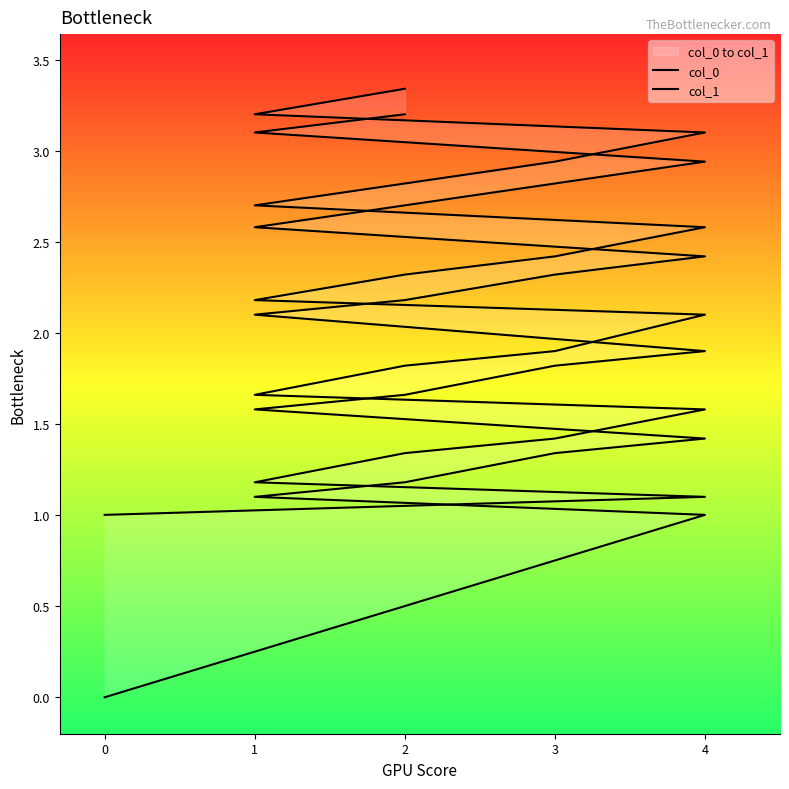

What is the sum of the col_0 values at 3 and 2?

2.5